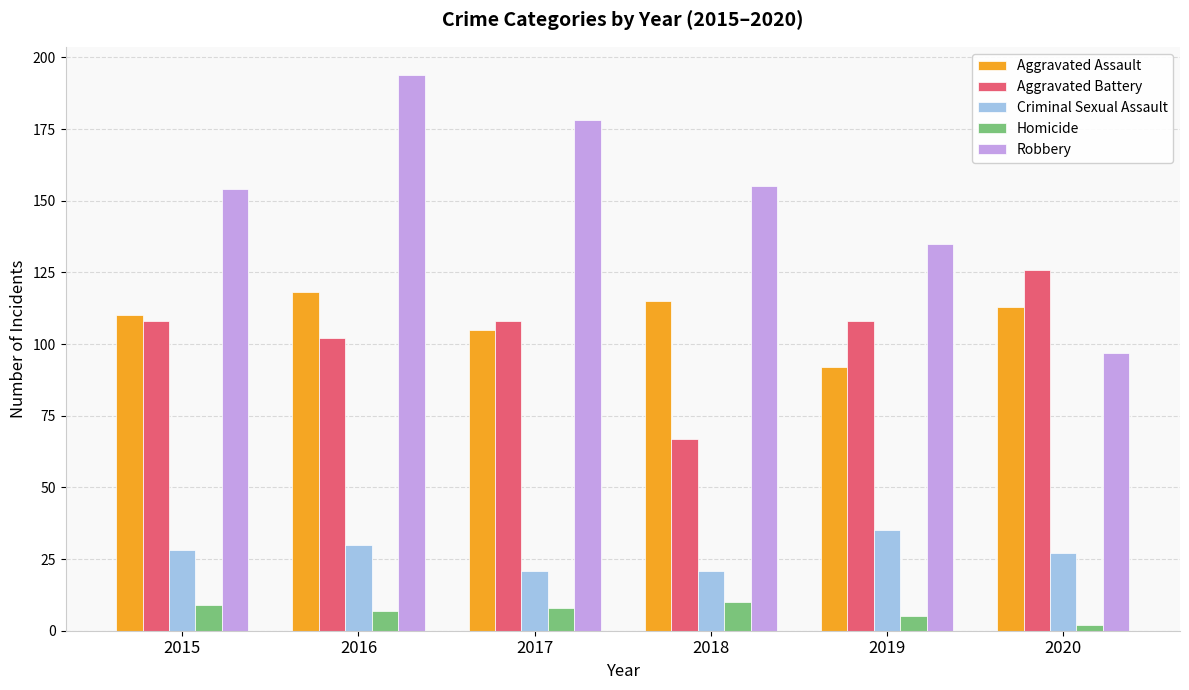

At which label does Homicide reach its minimum?

2020